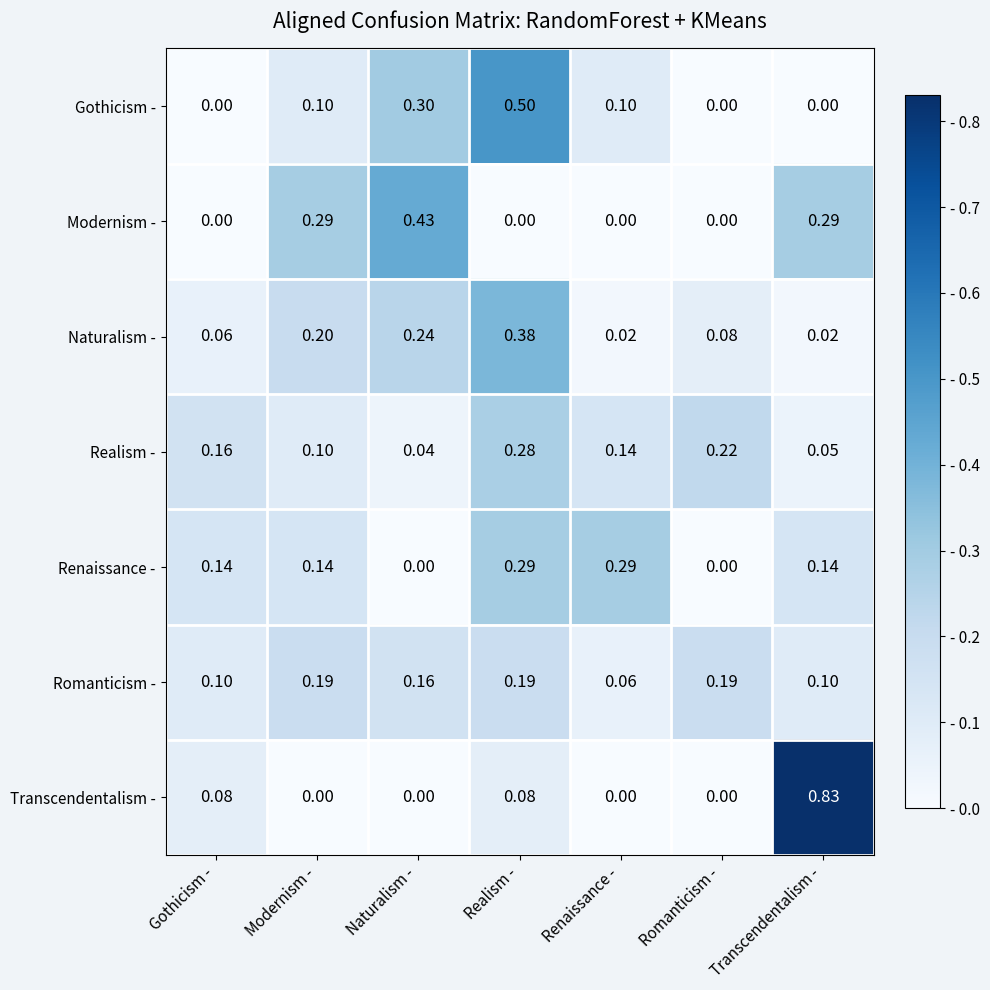

Which category has the highest value in the Transcendentalism - series?

Transcendentalism -